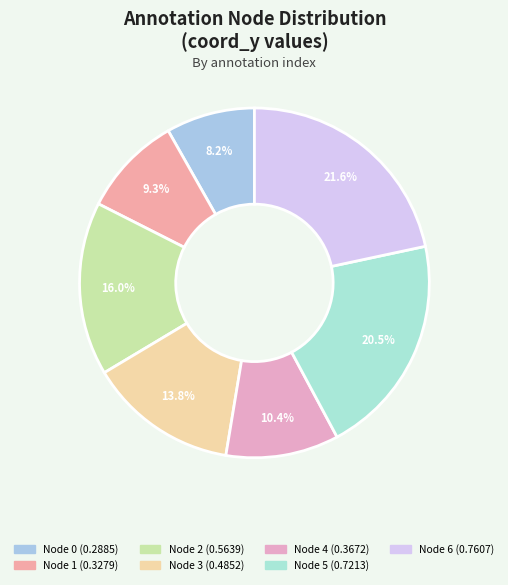

Rank the categories by value from highest to lowest.

6, 5, 2, 3, 4, 1, 0